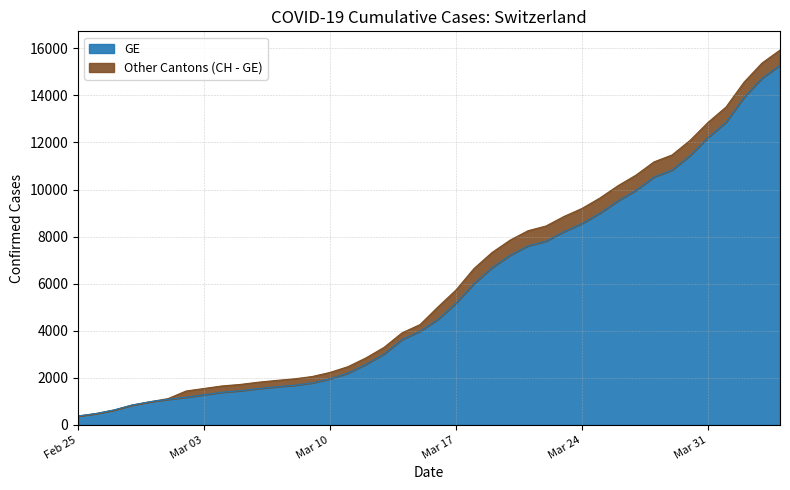

What is the minimum value shown in the chart?

375